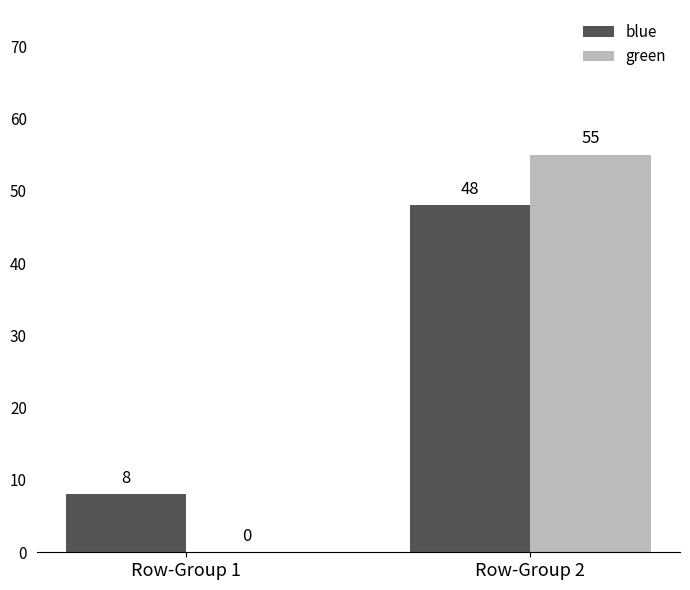

At which category does the chart reach its peak across all series?

Row-Group 2